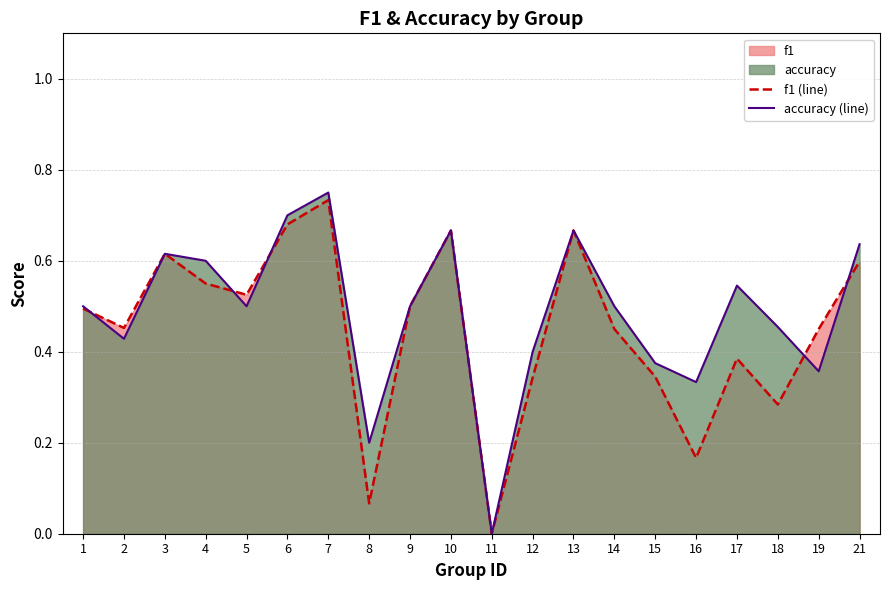

At which category does f1 (line) reach its first local valley?

2